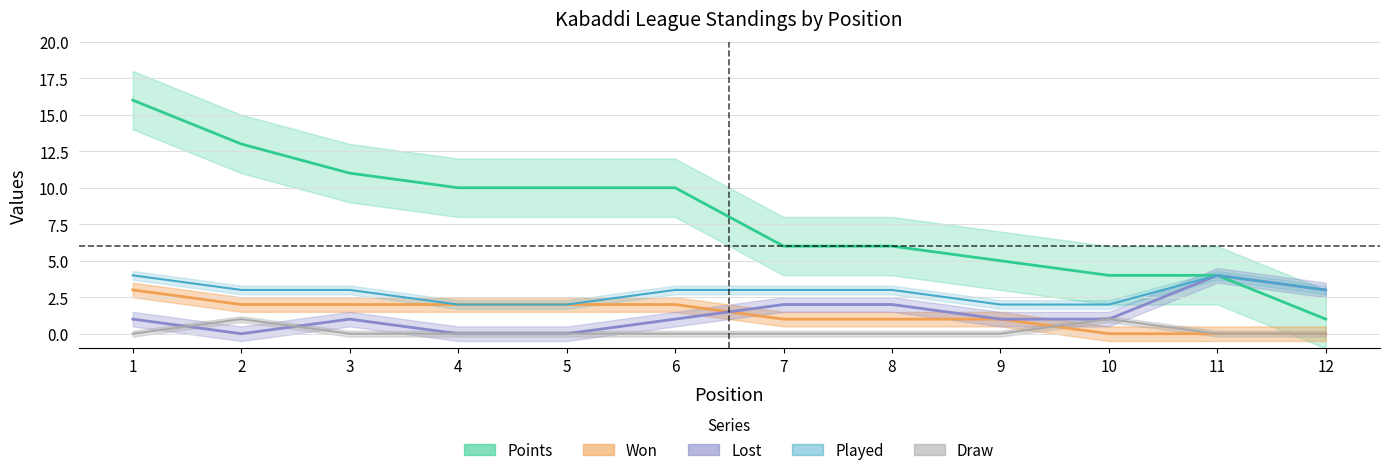

Which series has the largest total across all categories?

Points